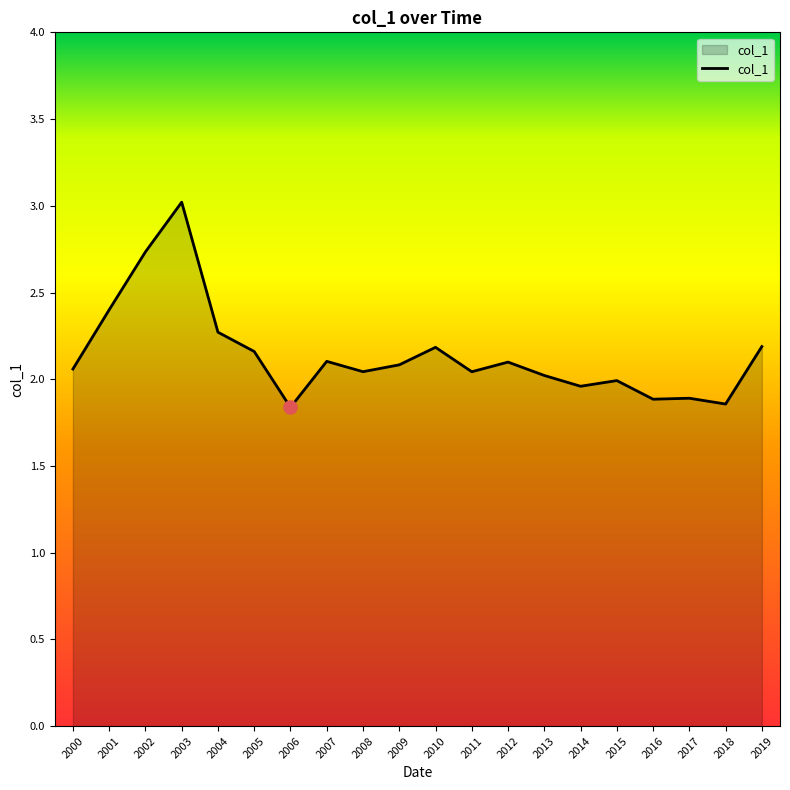

Which has a higher value, 2017 or 2015?

2015